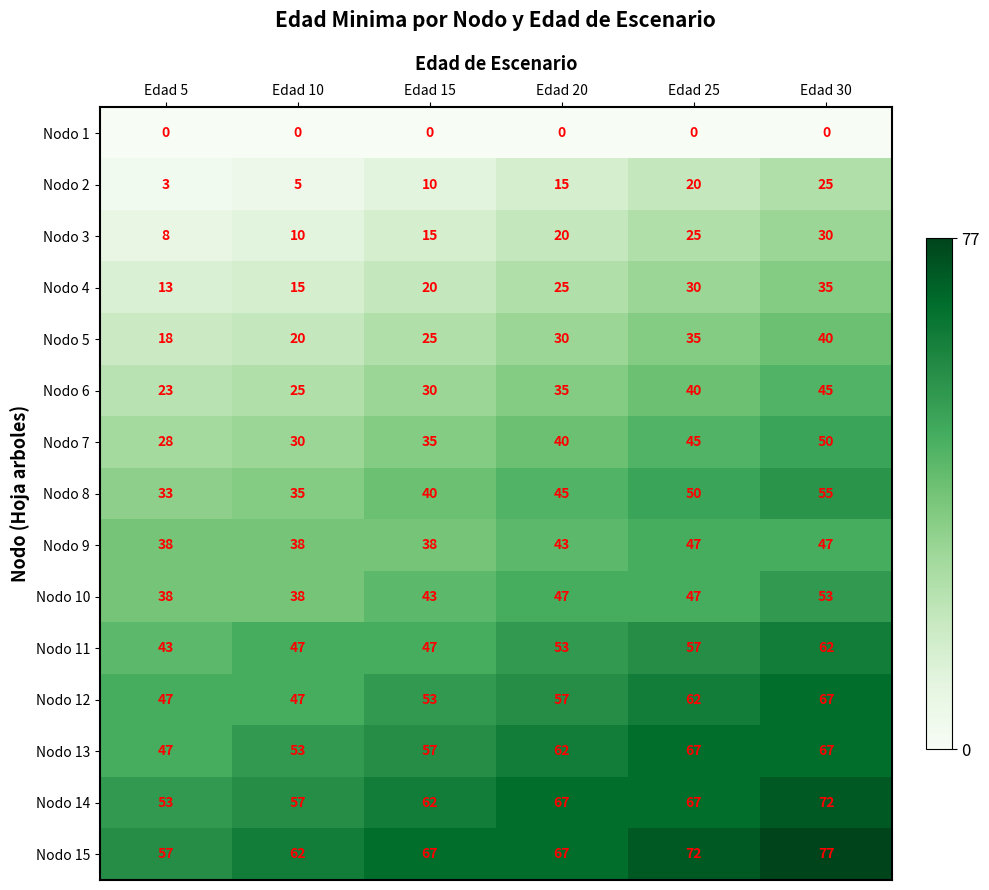

What is the spread (max minus min) of values at Edad 10?

62